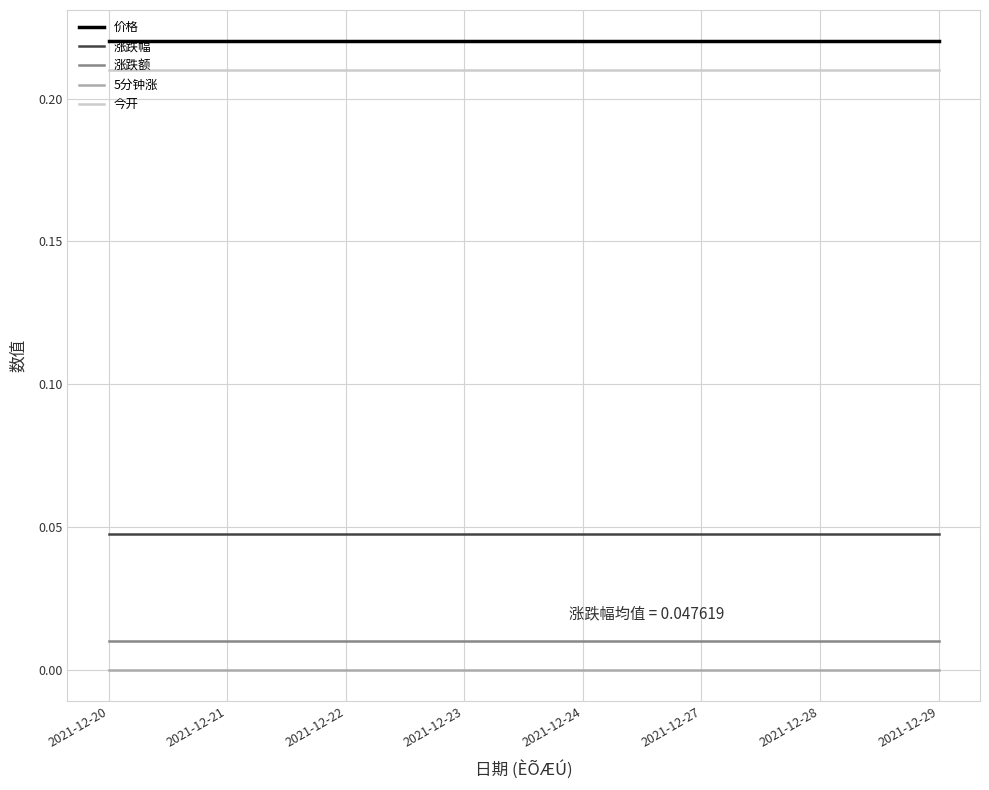

True or false: 价格 and 涨跌幅 cross at least once.

False